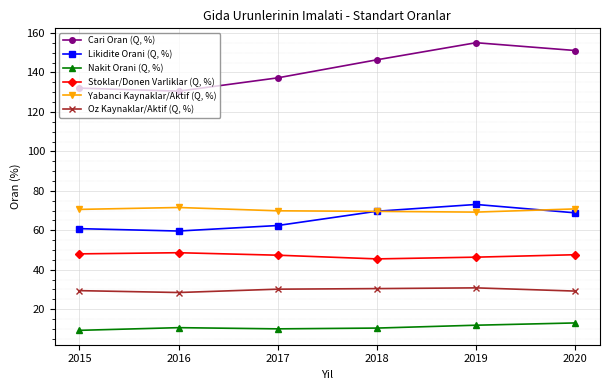

What is the difference between the Likidite Orani (Q, %) values at 2016 and 2020?

9.2